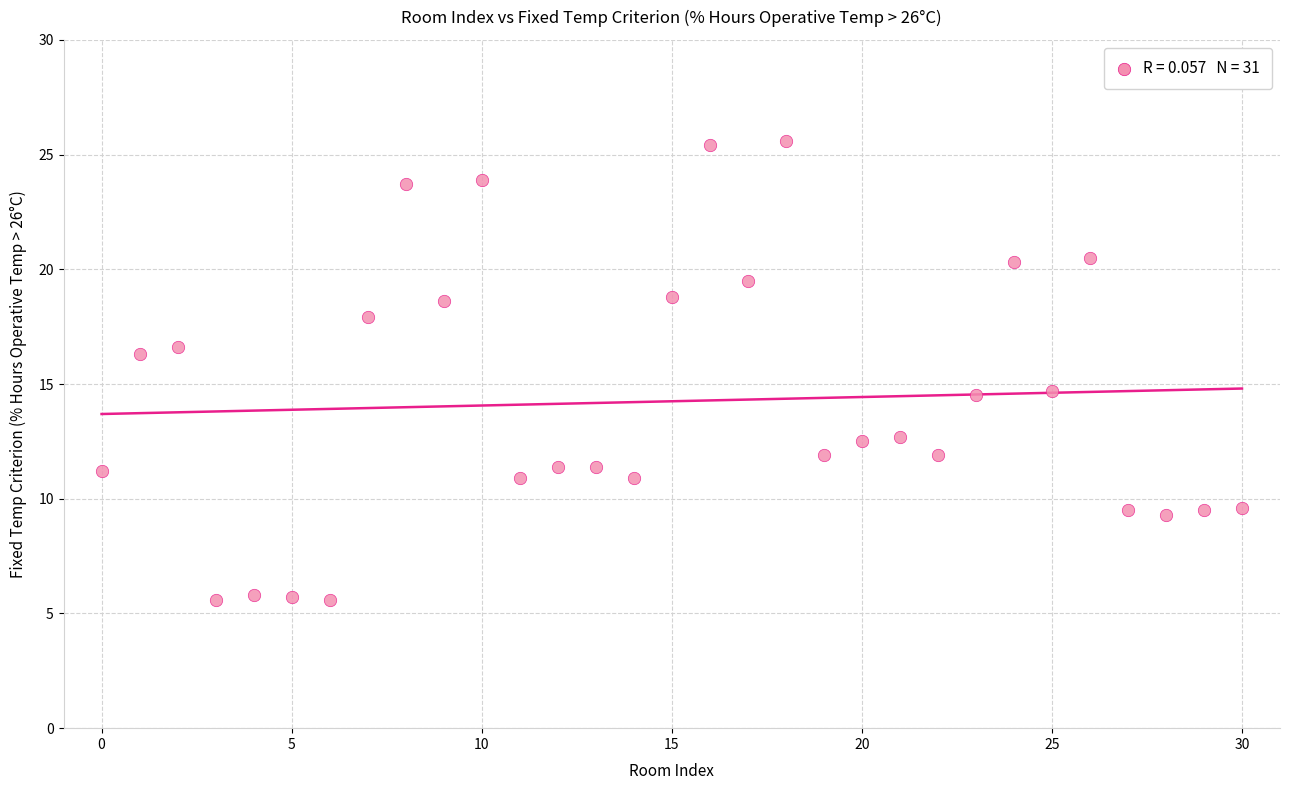

What is the range of Y values (max minus min)?

20.0